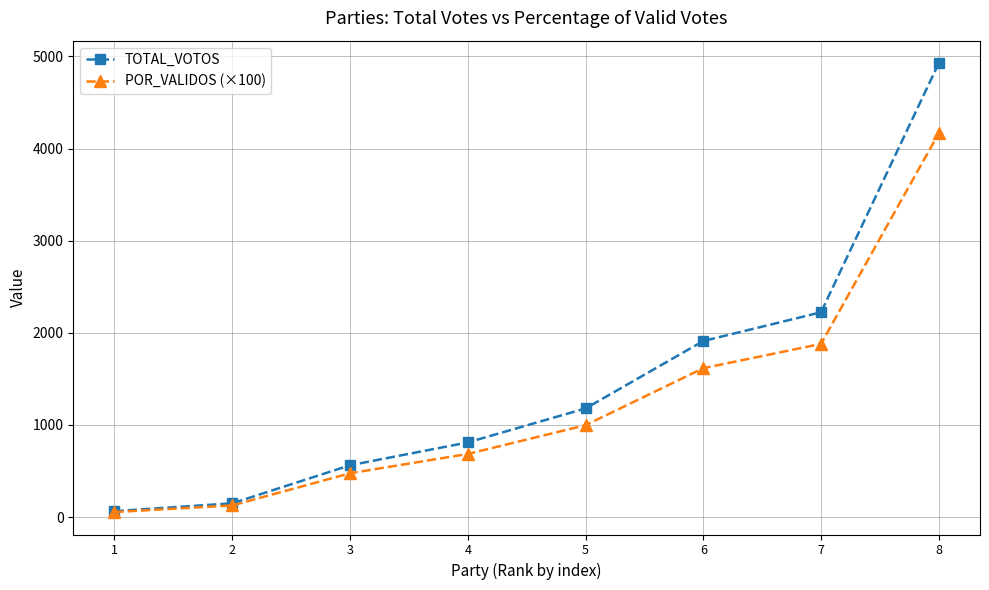

What are all the series names shown in the legend?

TOTAL_VOTOS, POR_VALIDOS (×100)